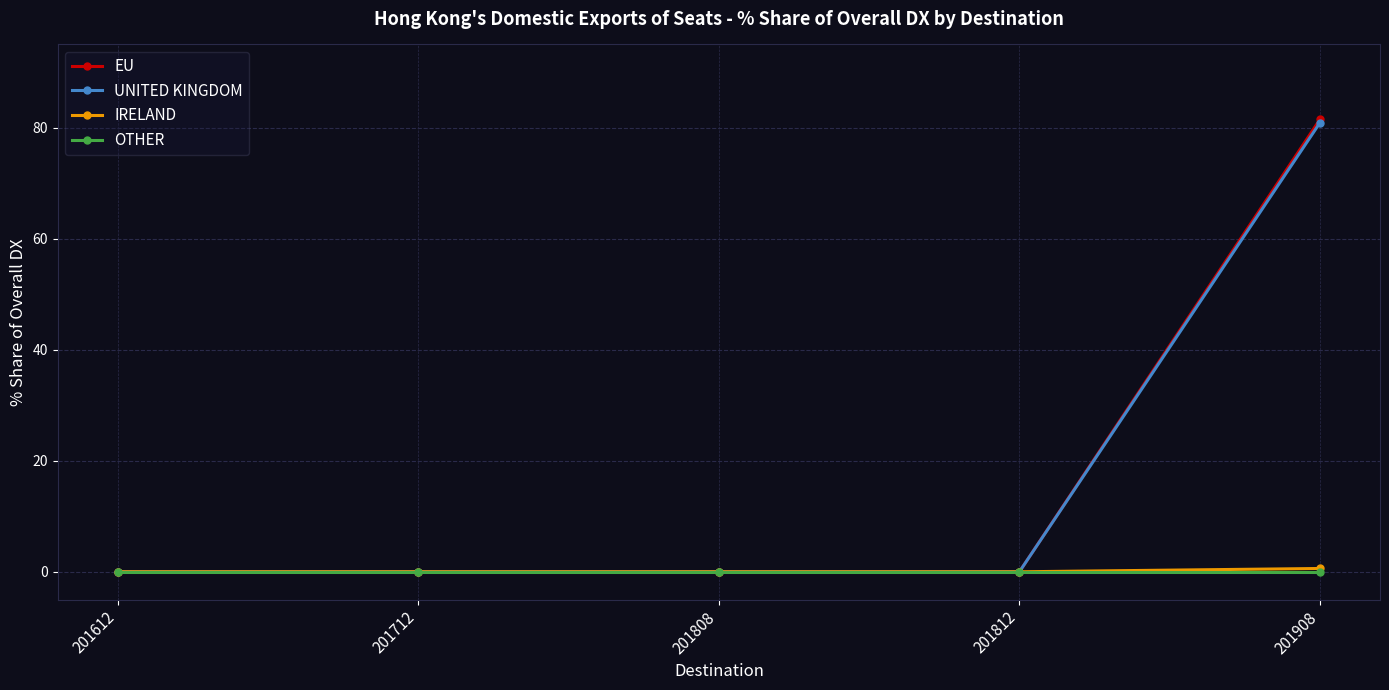

At which category is the sum across all series the highest?

201908